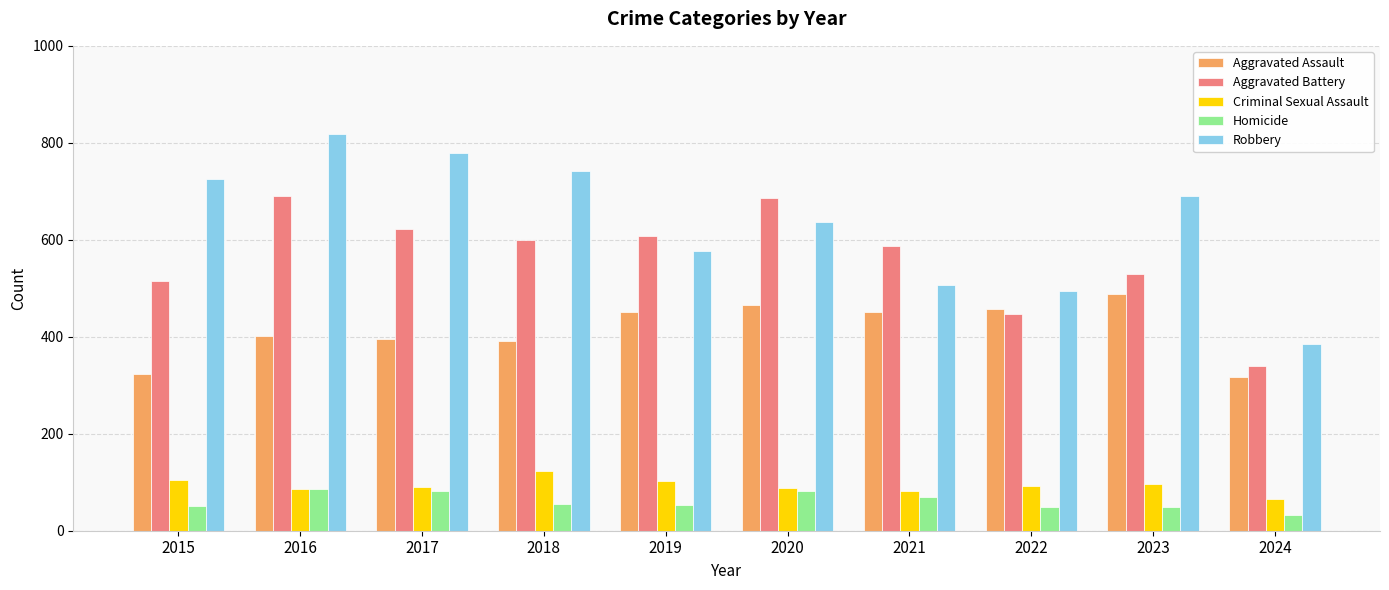

What is the total value across all series at 2018?

1912